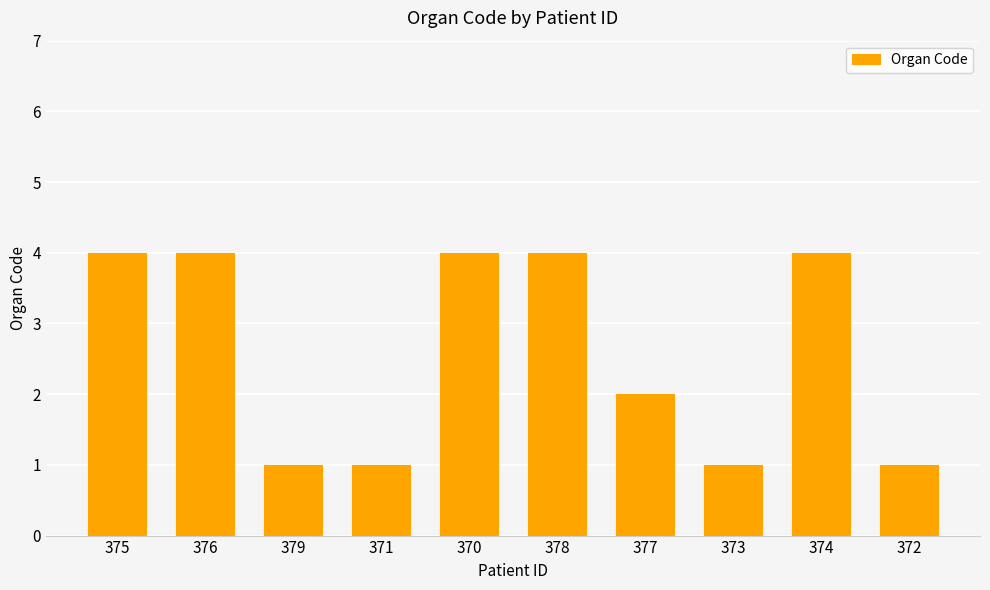

What is the minimum value shown in the chart?

1